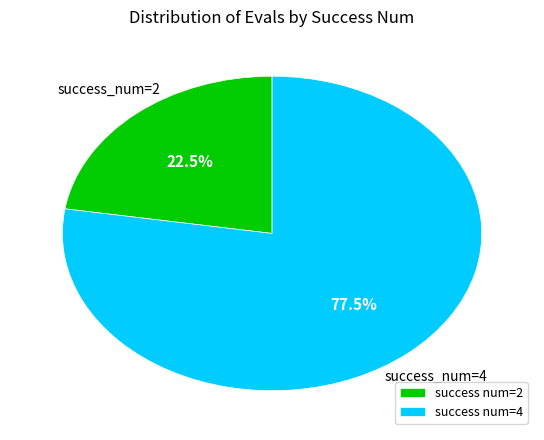

How many slices are in this pie chart?

2